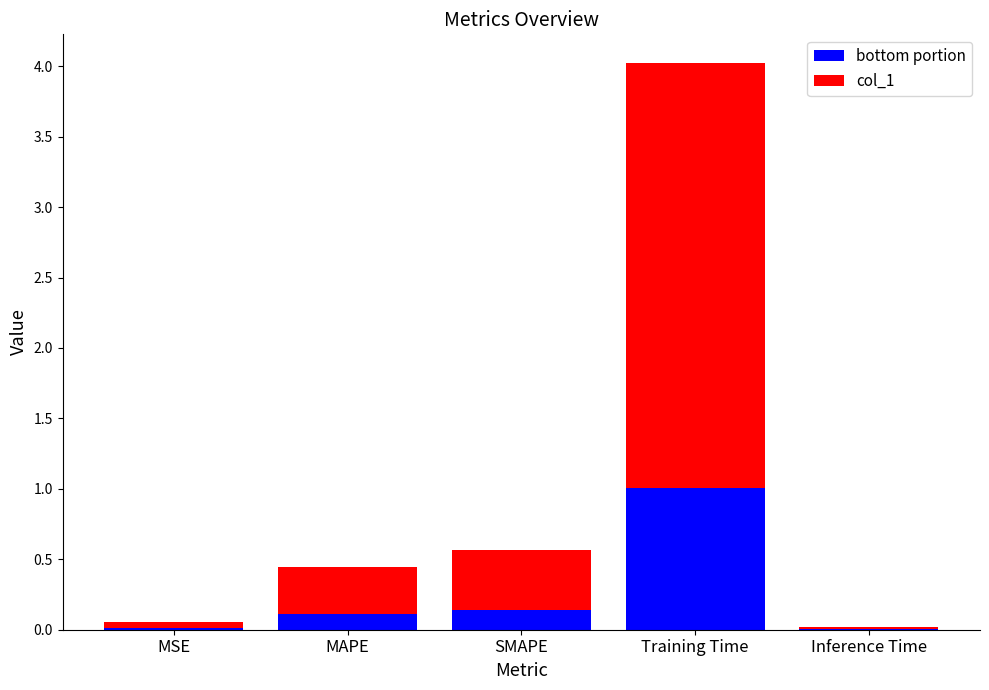

How many distinct data groups are displayed?

2